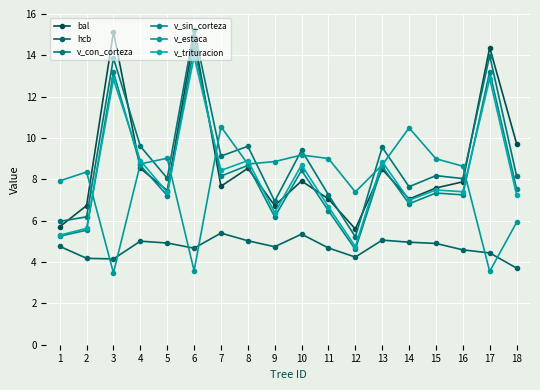

What is the sum of all v_trituracion values?

148.7